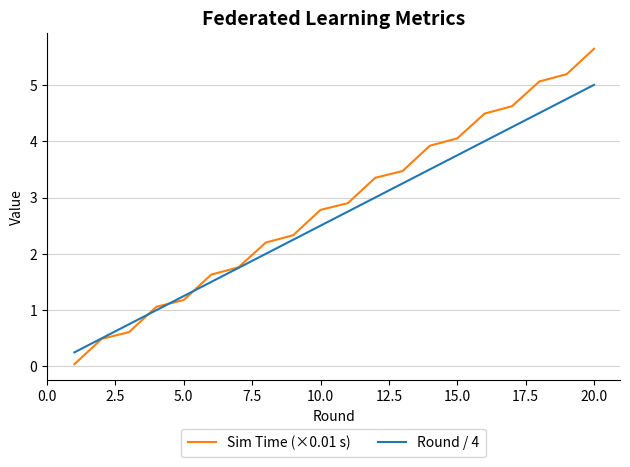

How many lines are shown in the chart?

2